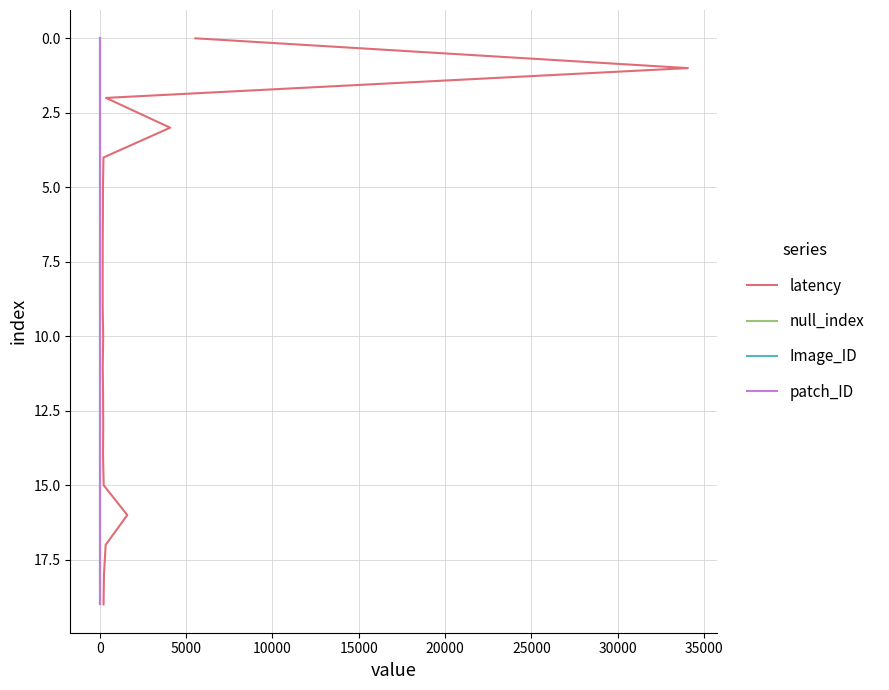

True or false: Image_ID and null_index cross at least once.

False